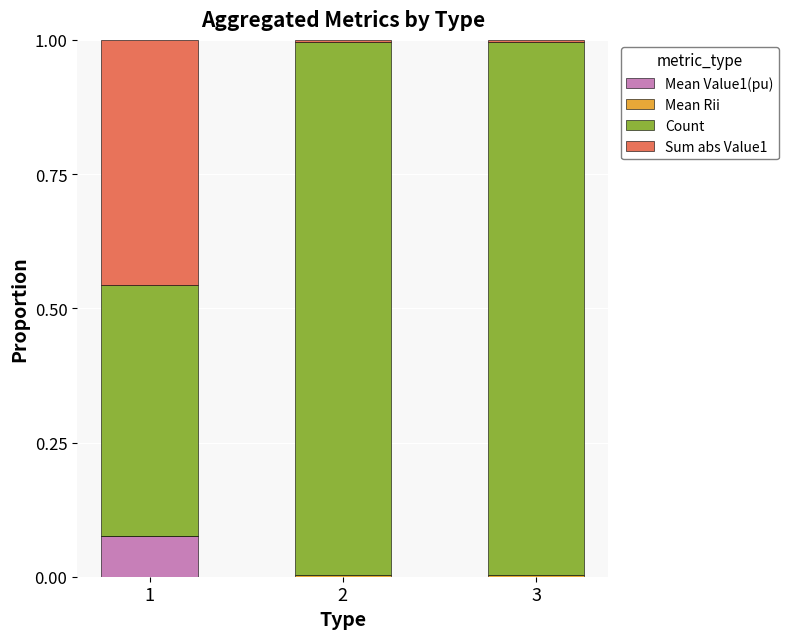

Between 2 and 3, which is larger?

2